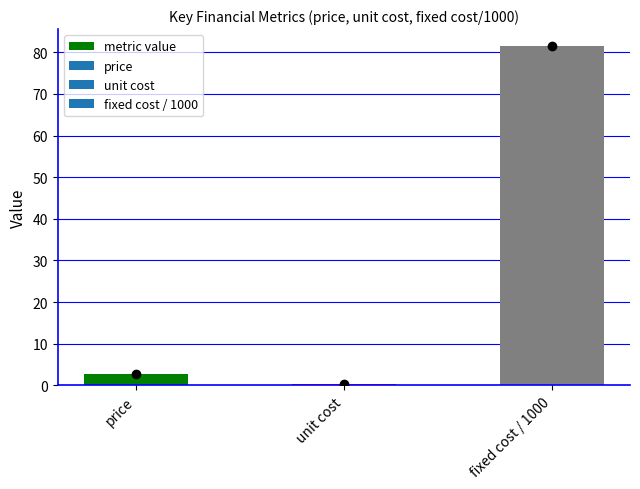

What is the average value?

28.1